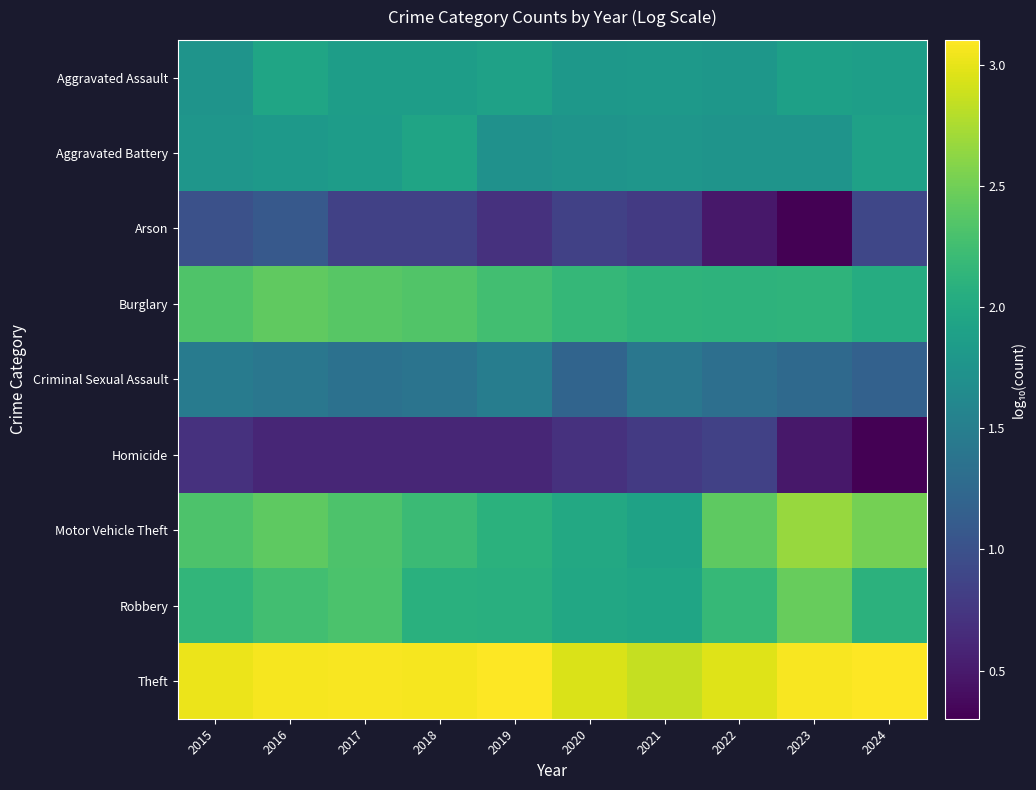

What is the total value across all series at 2016?

17.0